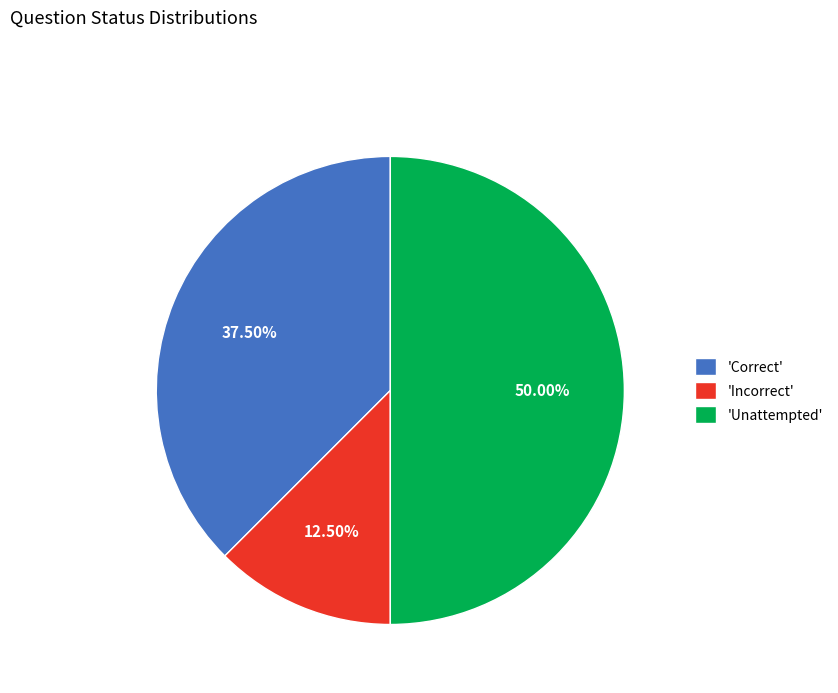

Do 'Incorrect' and 'Unattempted' together represent more than half of the pie?

Yes